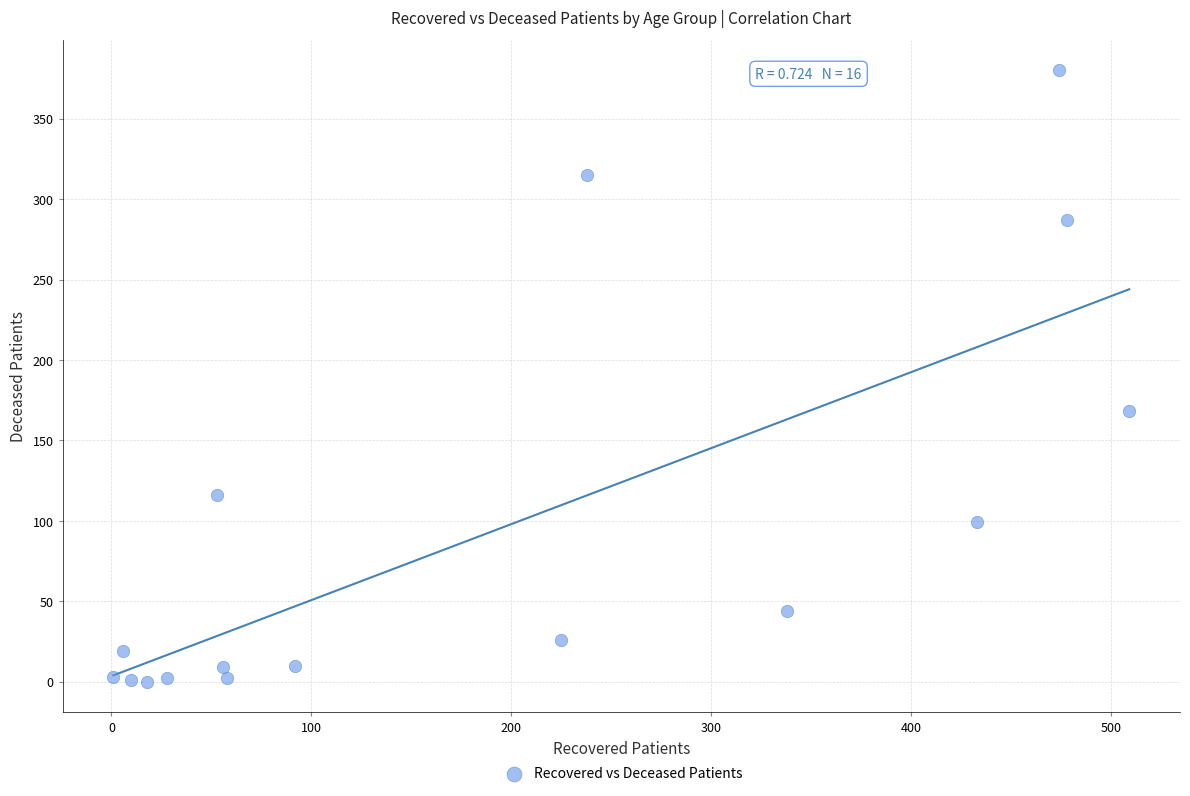

What Y value in the scatter plot is closest to 190?

168